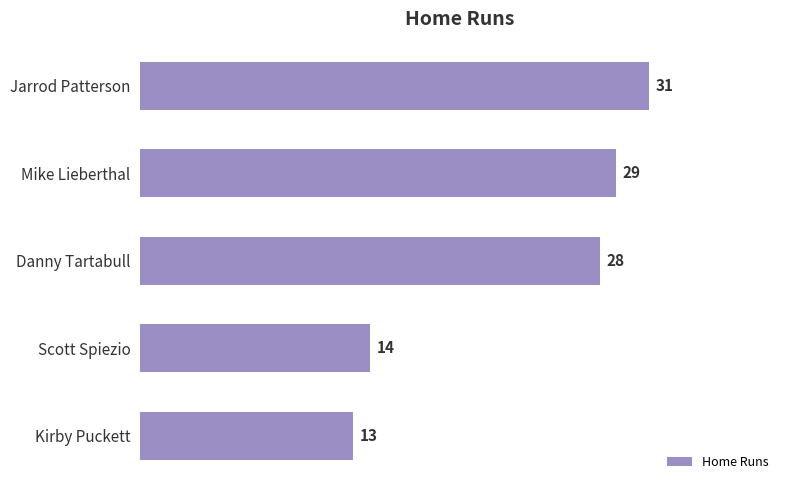

How many series are shown in this chart?

1